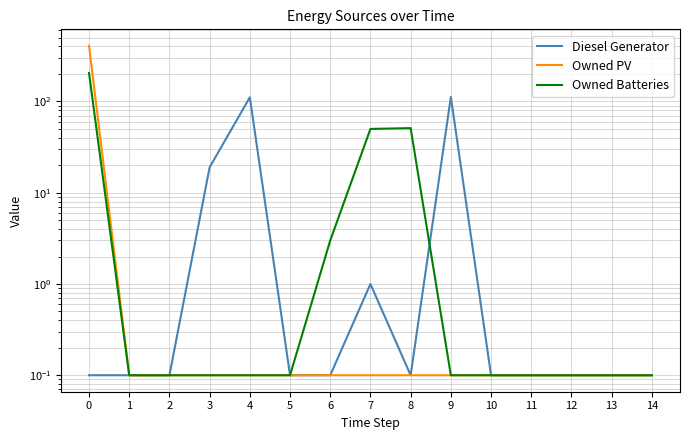

Is the value of Owned Batteries at 3 greater than the value of Owned PV at 12?

No